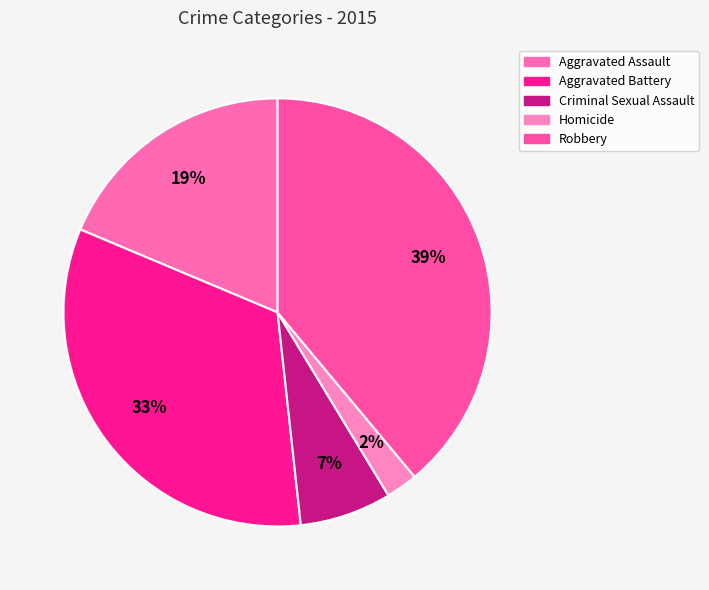

Count the number of slices in the pie.

5